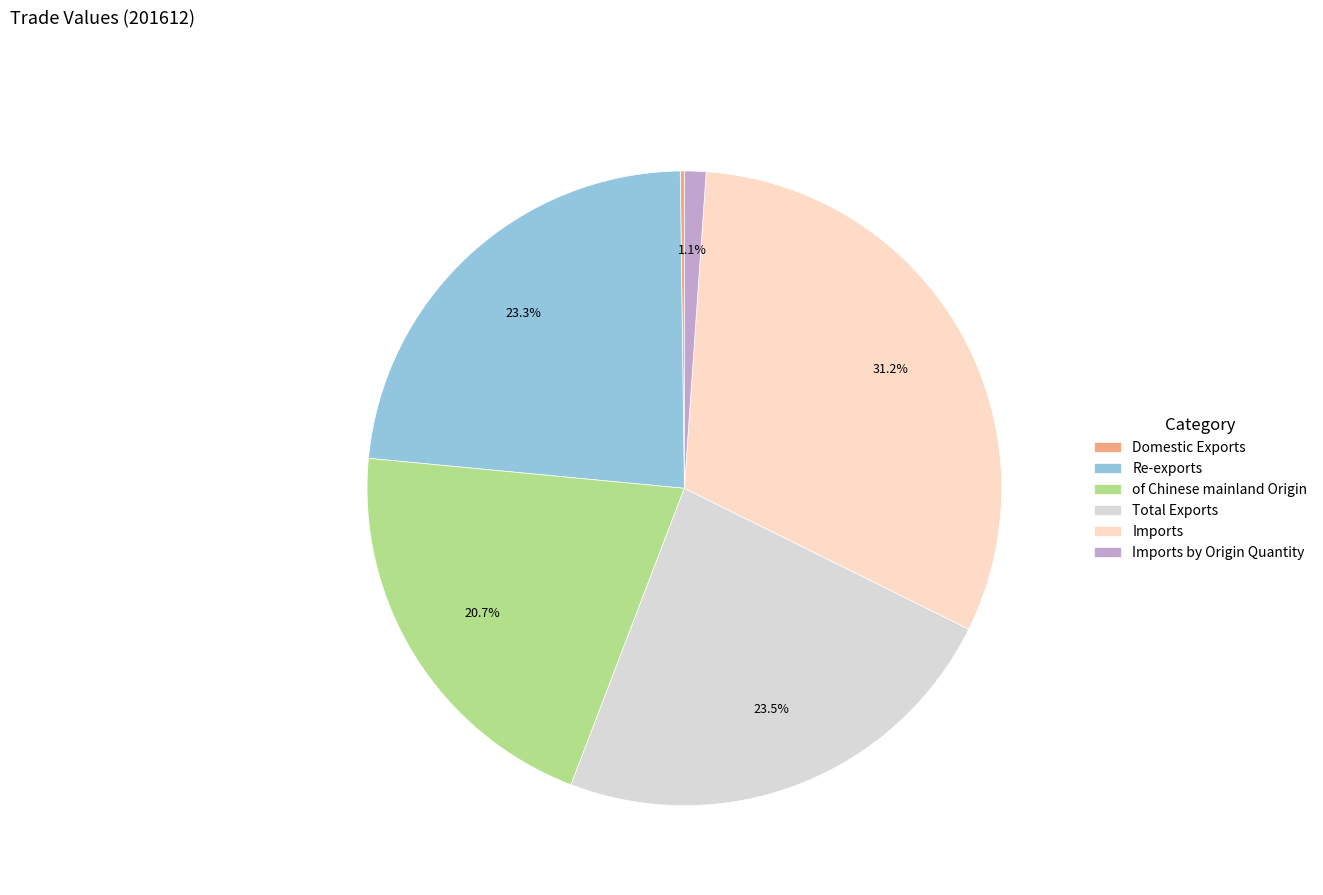

Is there a majority slice in this chart?

No